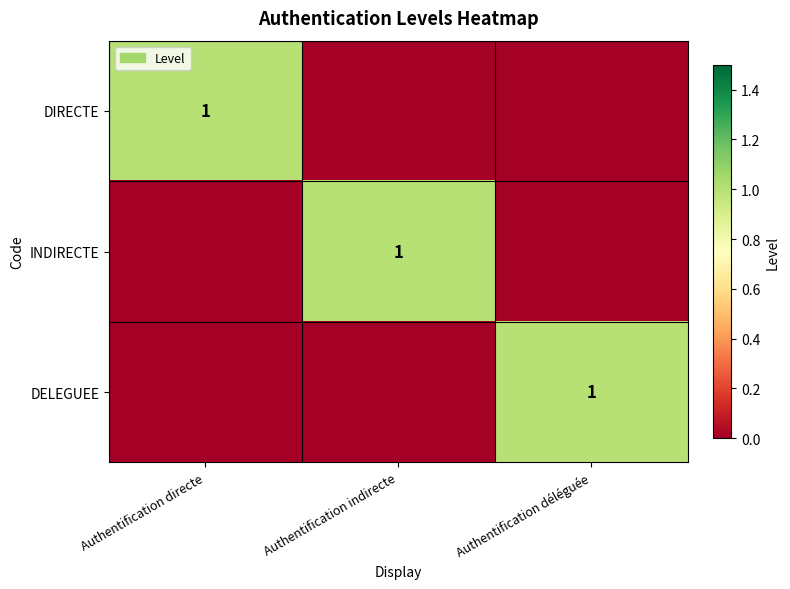

The value of DIRECTE at Authentification directe is 2. True or false?

False